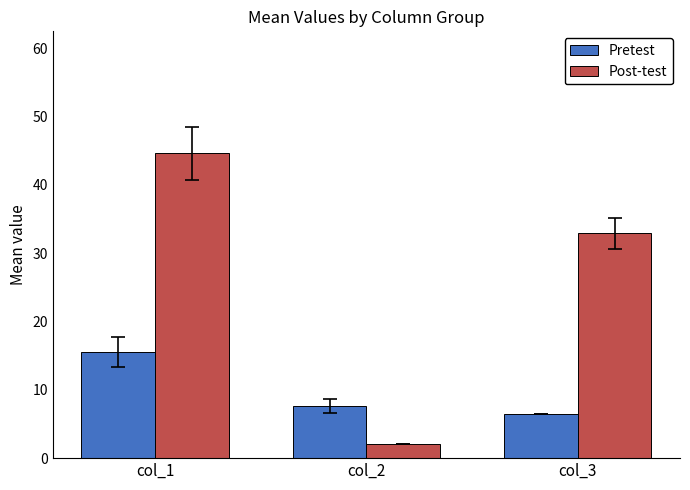

What is the spread (max minus min) of values at col_3?

26.4